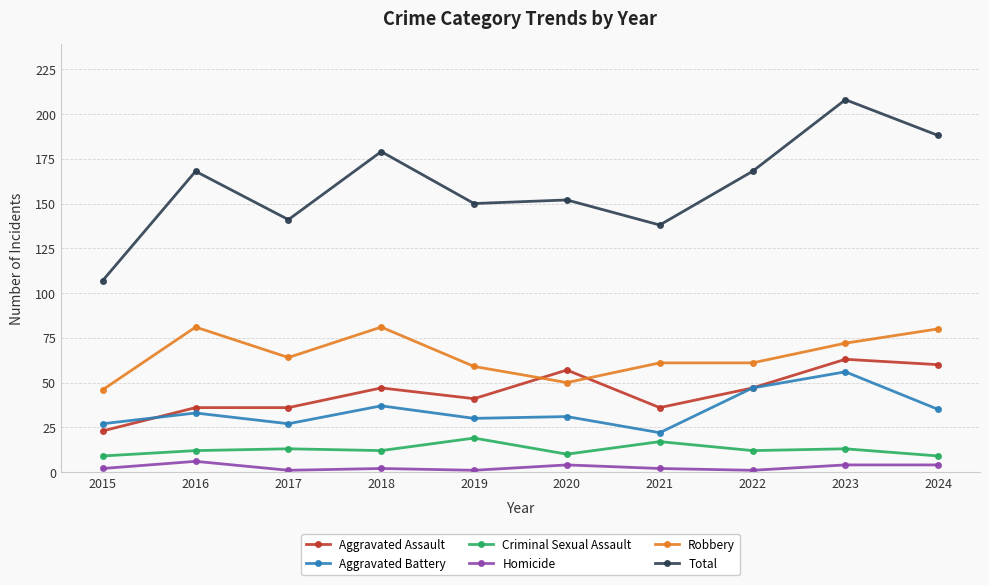

At which category is the sum across all series the highest?

2023